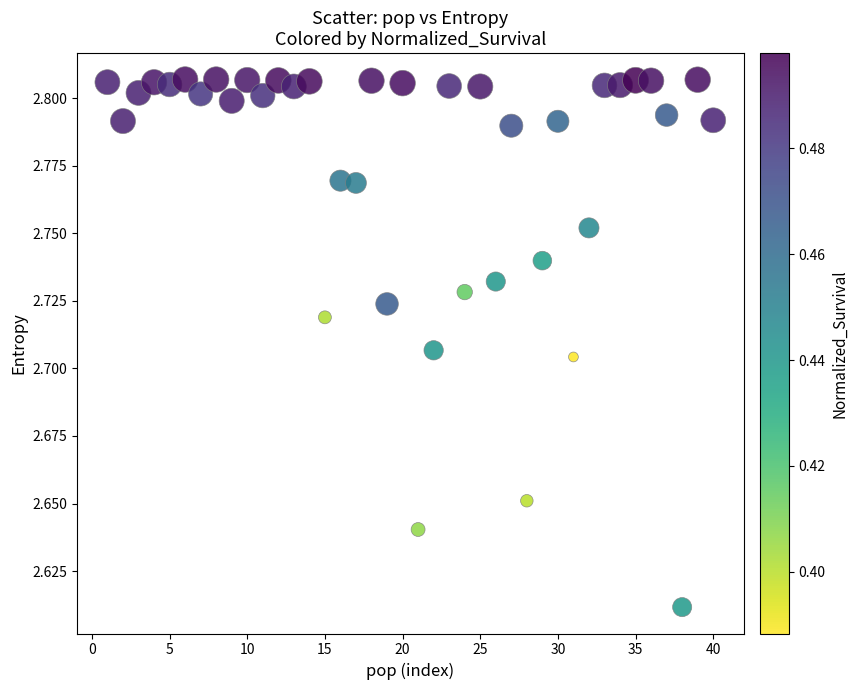

What is the range of X values (max minus min)?

39.0